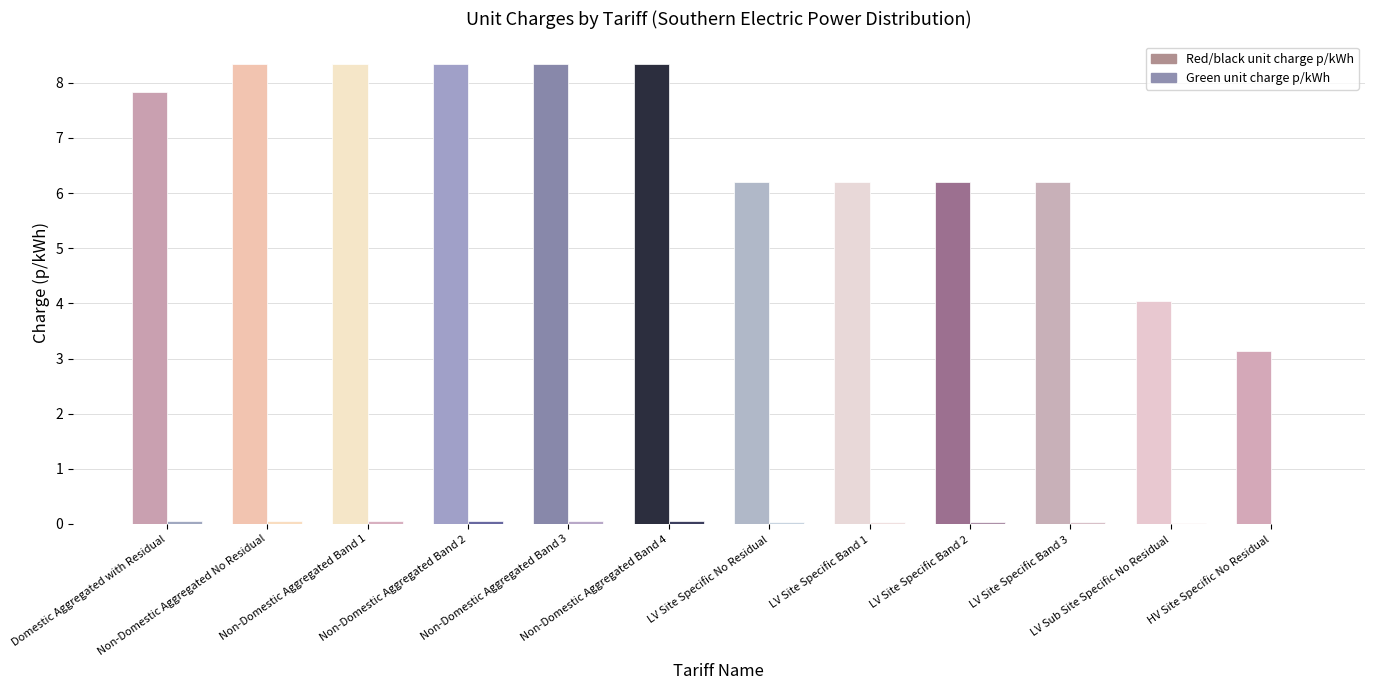

Which series has the largest total across all categories?

Red/black unit charge p/kWh